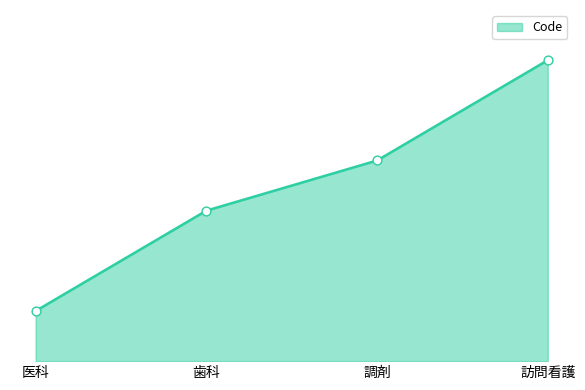

Approximately how many times larger is the value at 訪問看護 compared to 調剤?

1.5